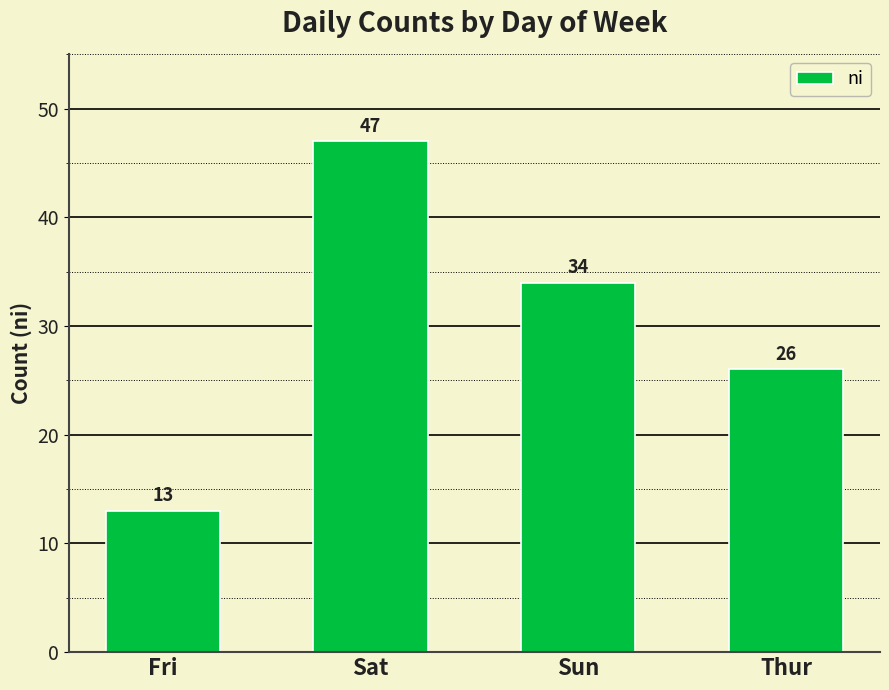

Approximately how many times larger is the value at Thur compared to Sat?

0.6